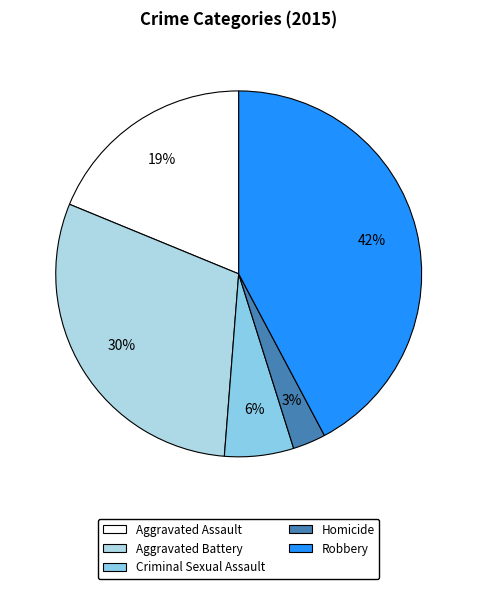

To the nearest percent, what is the combined percentage of Criminal Sexual Assault and Aggravated Assault?

25%